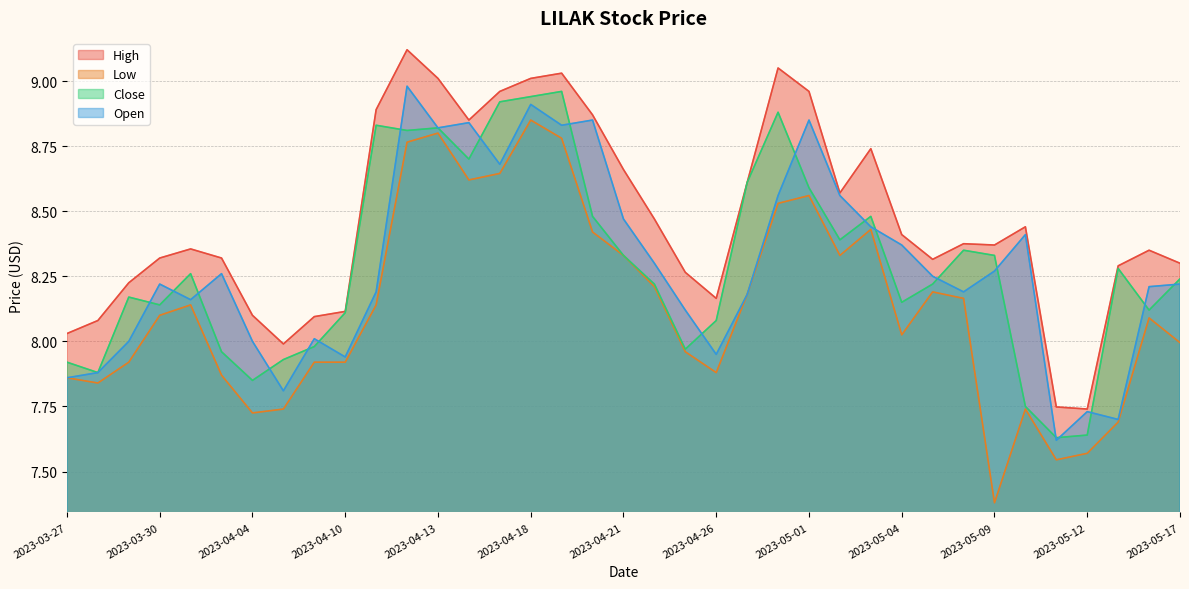

What is the total value across all series at 2023-03-27?

31.7